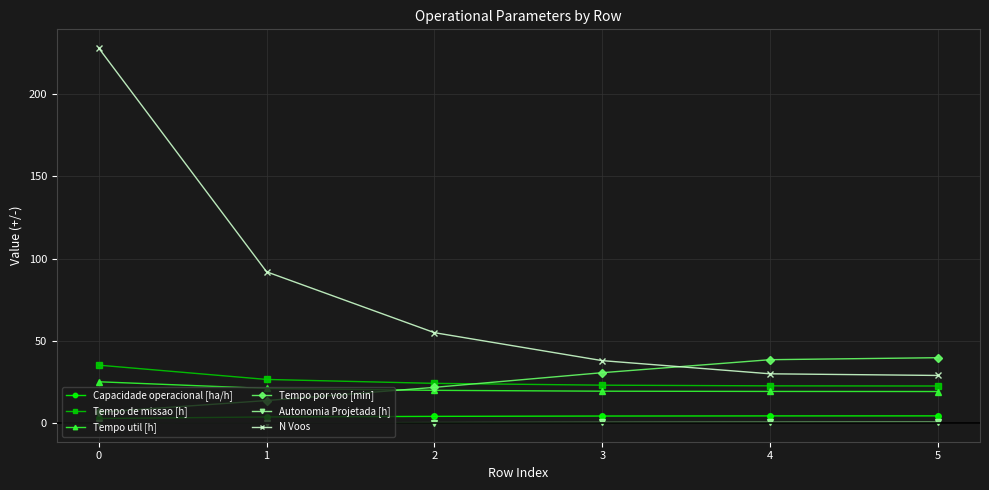

True or false: Tempo de missao [h] and Autonomia Projetada [h] intersect in this chart.

False